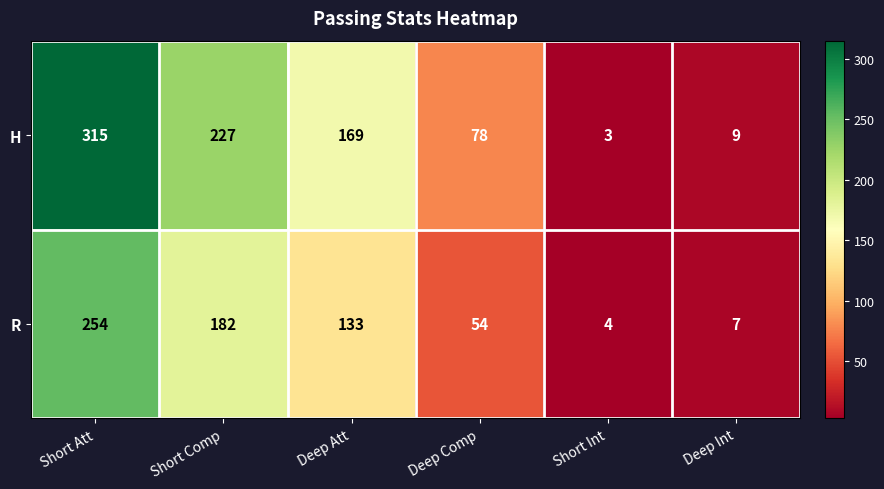

What is the spread (max minus min) of values at Short Att?

61